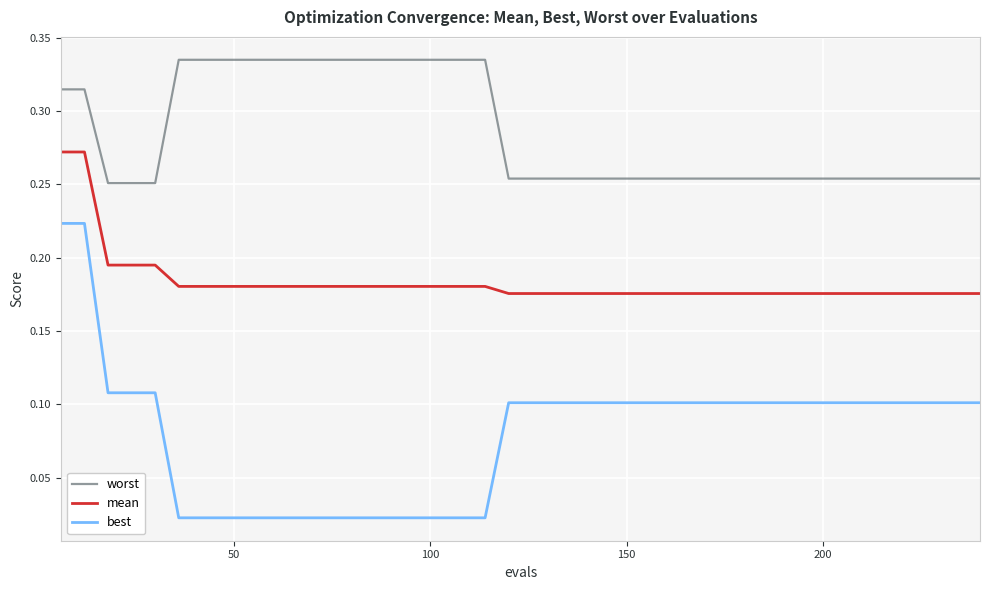

True or false: worst and mean intersect in this chart.

False